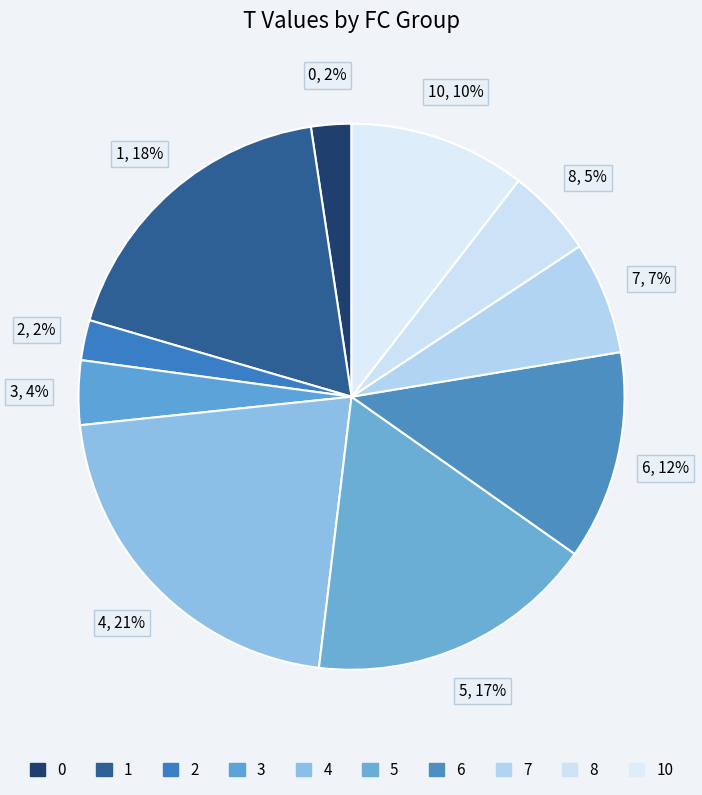

To the nearest percent, what is the combined percentage of 7 and 8?

12%